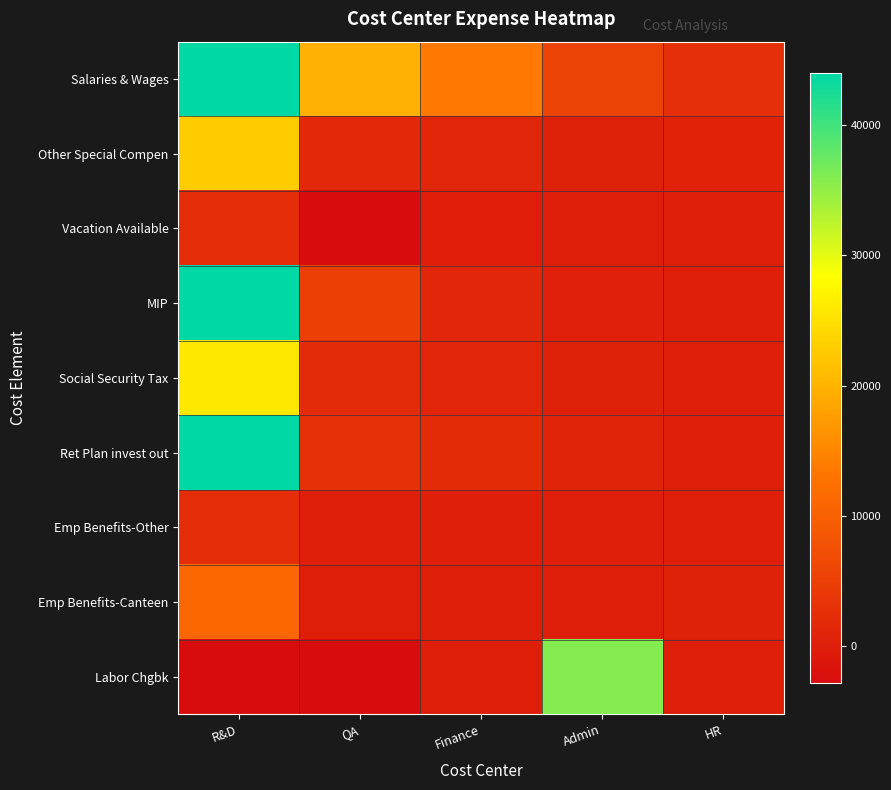

What is the spread (max minus min) of values at HR?

2560.8